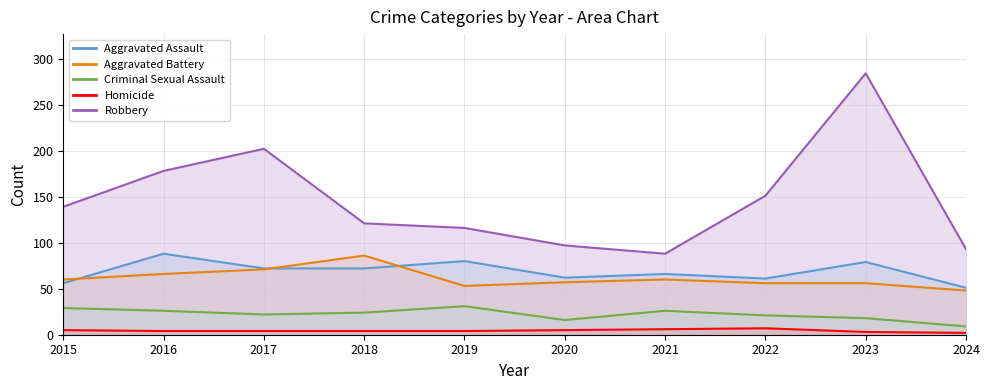

What is the minimum value shown in the chart?

2